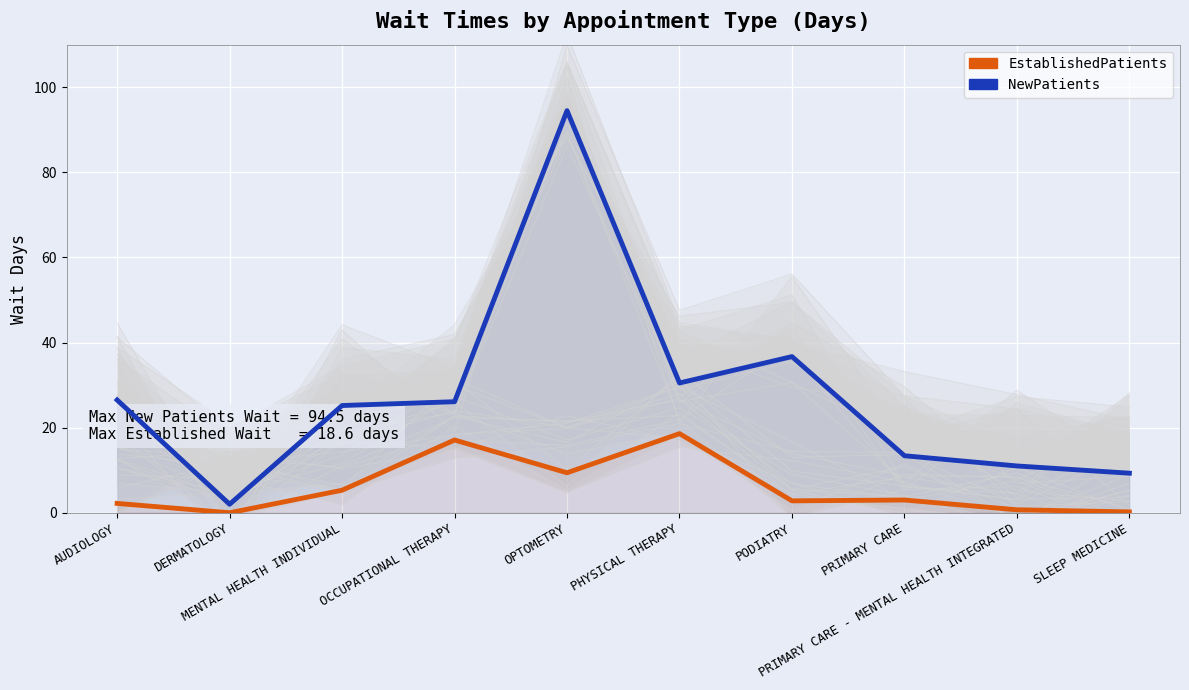

Between PHYSICAL THERAPY and PODIATRY, which series saw the biggest shift?

EstablishedPatients